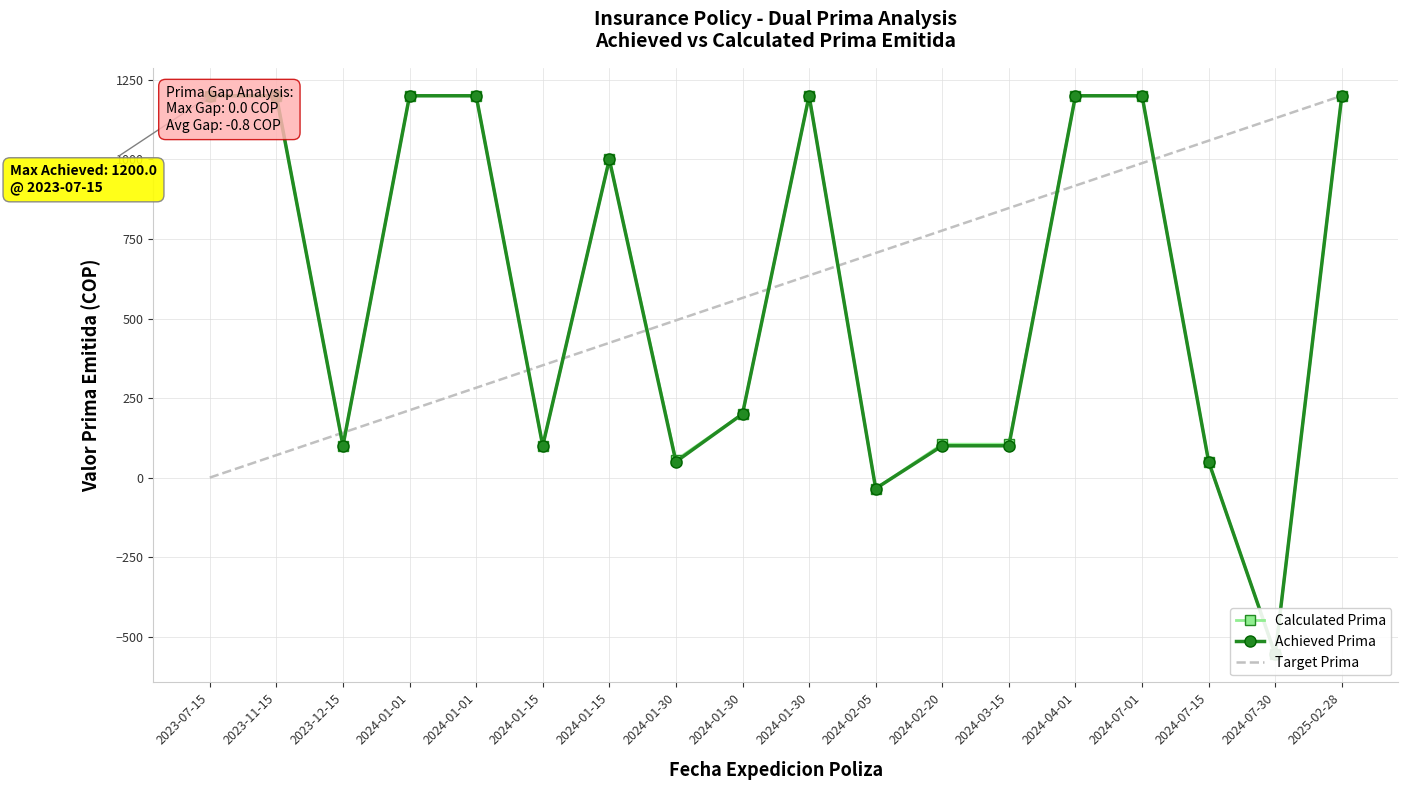

What are all the series names shown in the legend?

Calculated Prima, Achieved Prima, Target Prima